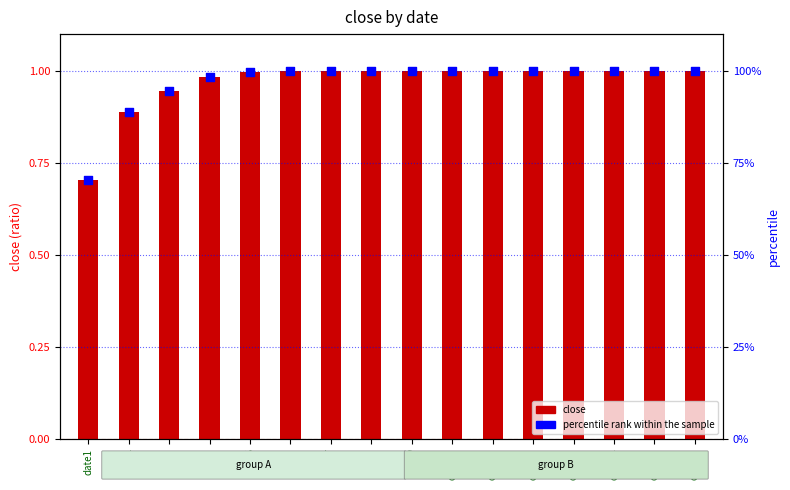

Is the value of close at date3 greater than the value of percentile rank within the sample at date10?

No